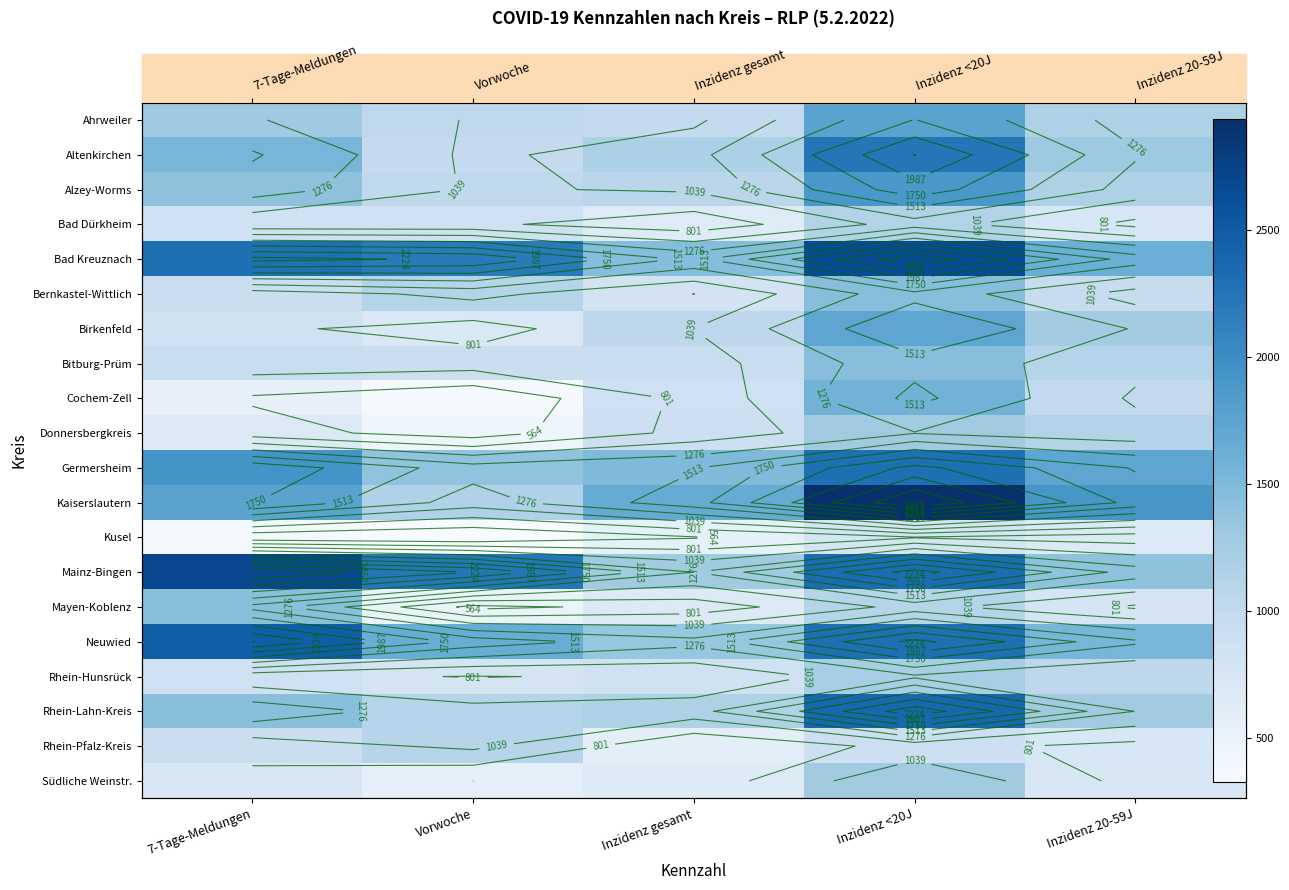

What is the average value of the Bad Kreuznach series?

2045.8